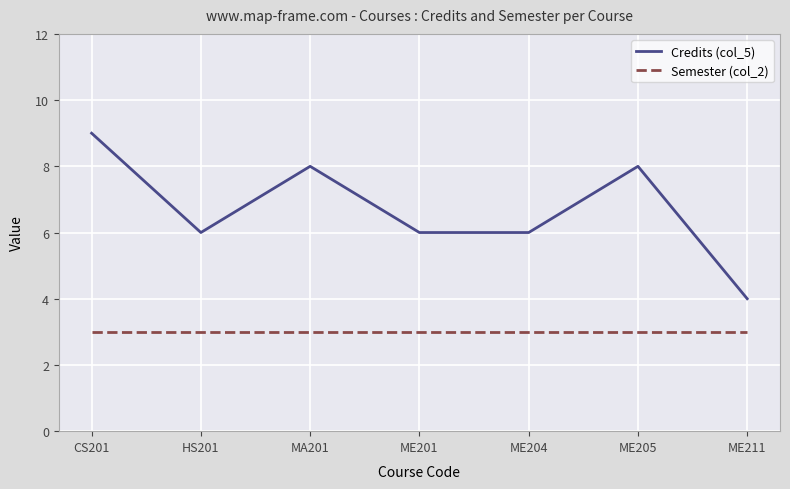

What is the maximum value for Credits (col_5)?

9